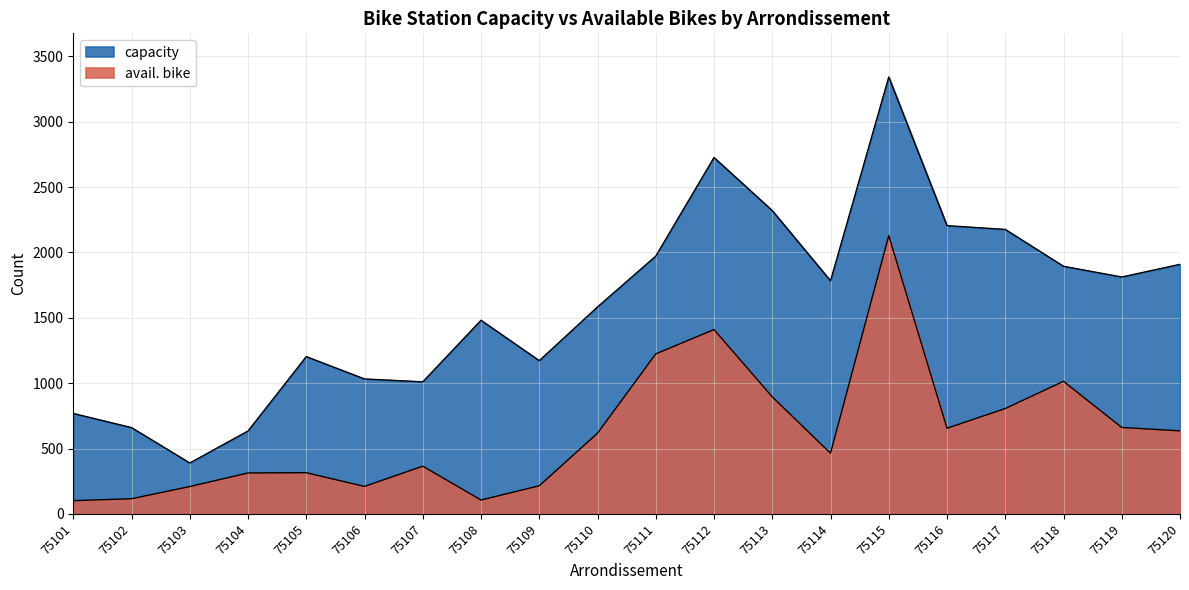

At which label does capacity first exceed 1783?

75111